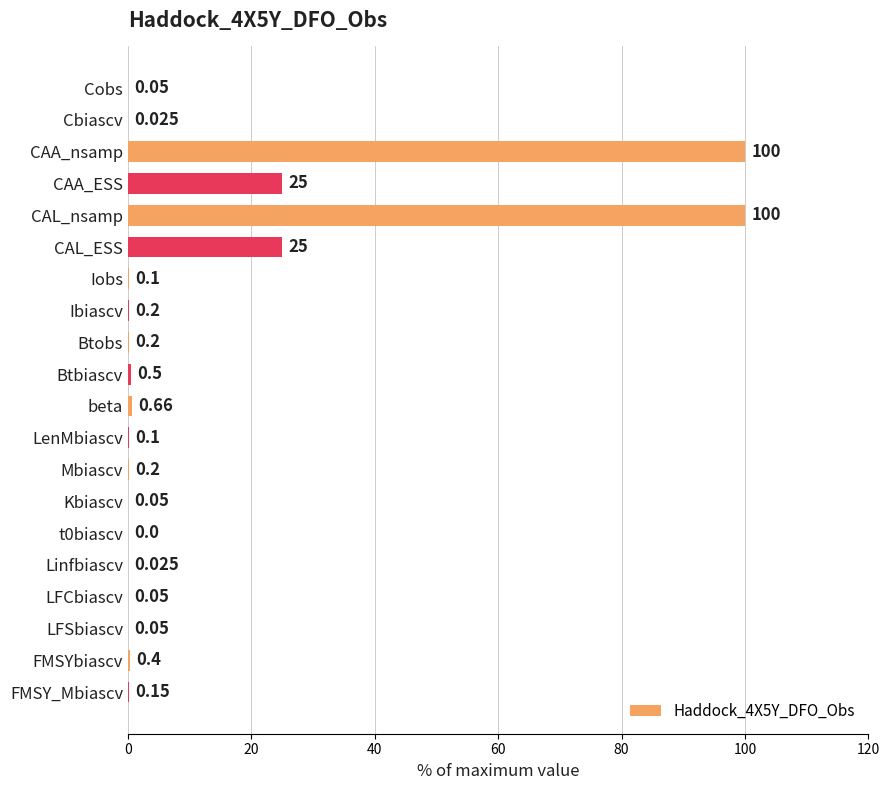

Are the bars horizontal?

Yes